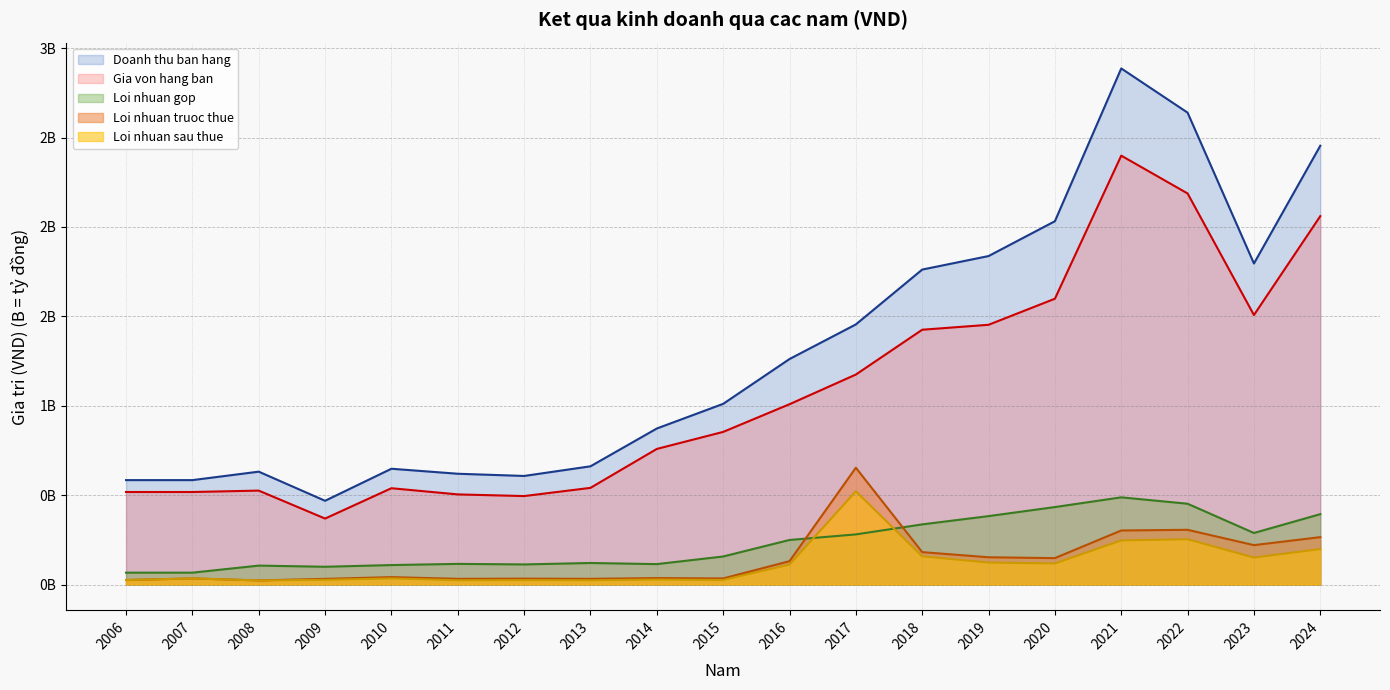

What is the difference between the maximum and second lowest values in the Loi nhuan truoc thue series?

628081558